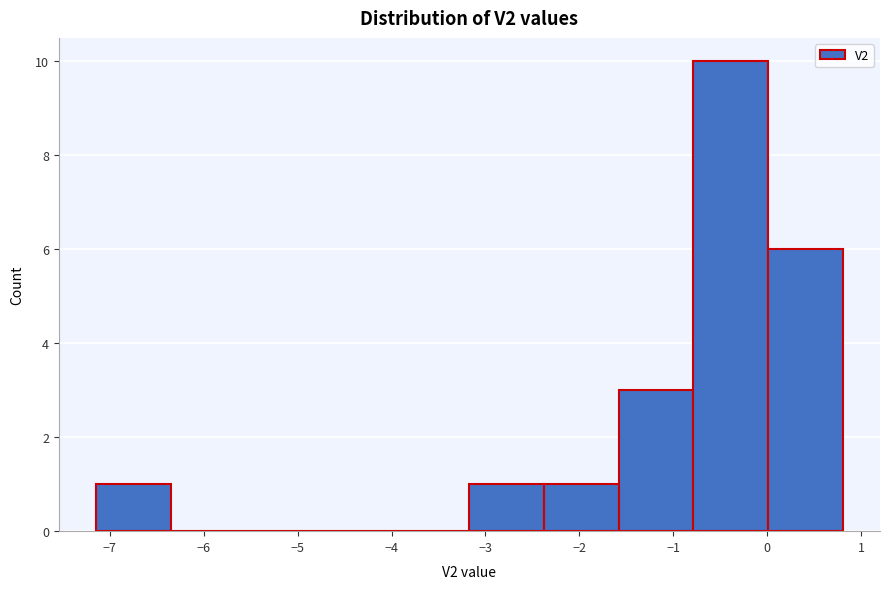

Reading left to right, transcribe this chart: for each bar, give the range it covers on the x-axis and its height. Neither the bar edges nor the heights are printed on the chart, so give them approximately, as read against the axes.

-7.1 to -6.3: 1
-6.3 to -5.6: 0
-5.6 to -4.8: 0
-4.8 to -4.0: 0
-4.0 to -3.2: 0
-3.2 to -2.4: 1
-2.4 to -1.6: 1
-1.6 to -0.8: 3
-0.8 to 0.0: 10
0.0 to 0.8: 6